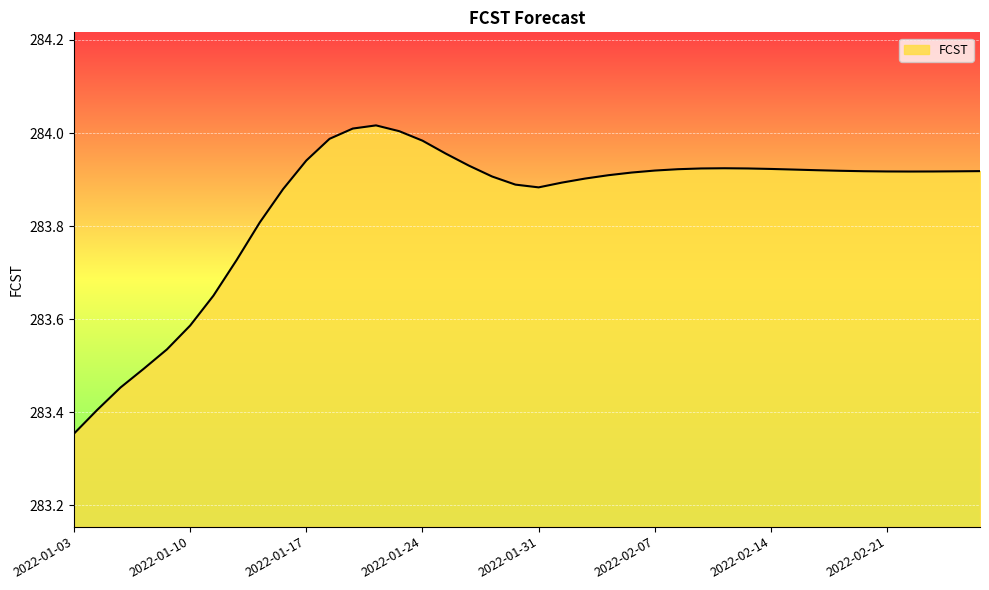

What is the difference between the maximum and minimum values?

0.7